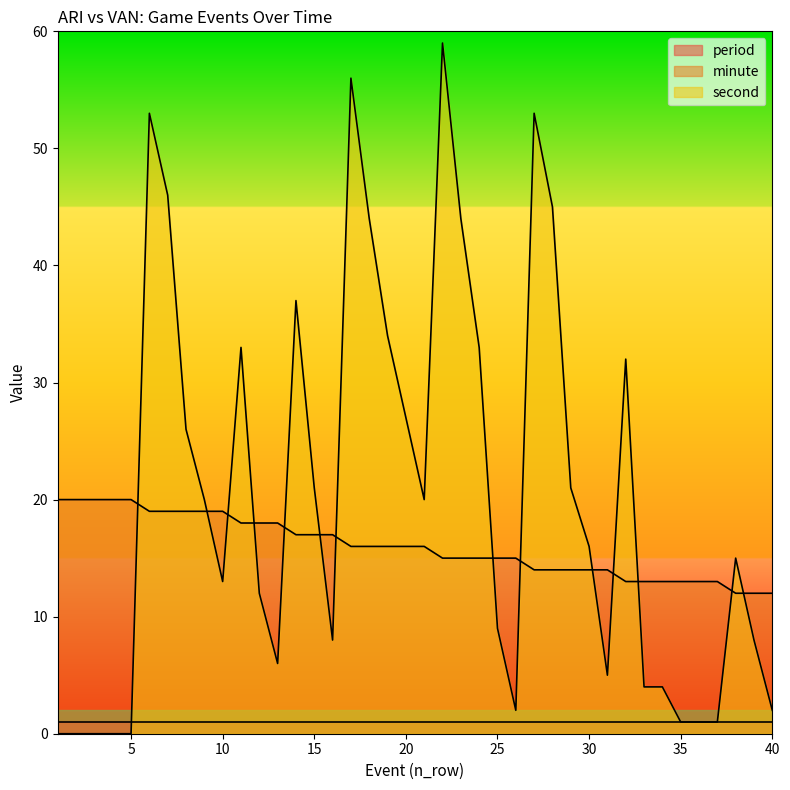

After their last crossing, which series has the higher values: minute or second?

minute